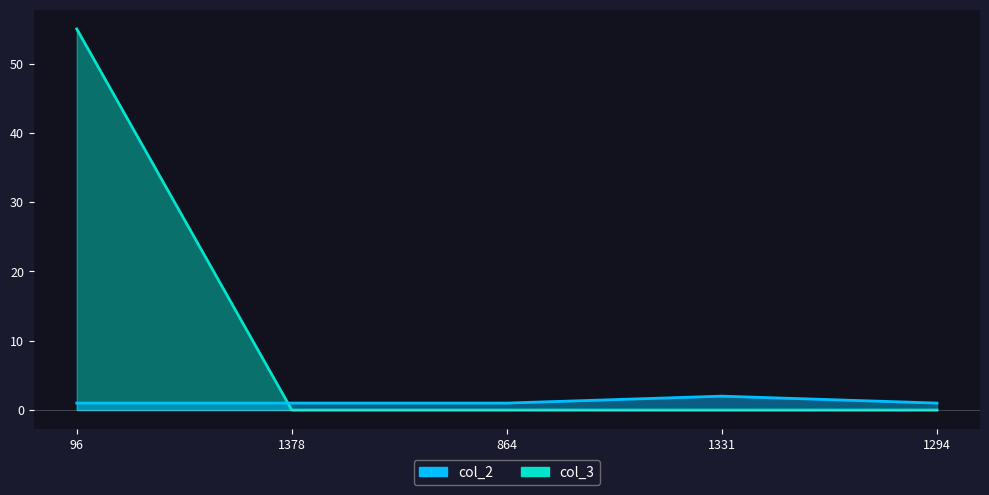

True or false: col_2 and col_3 cross at least once.

True